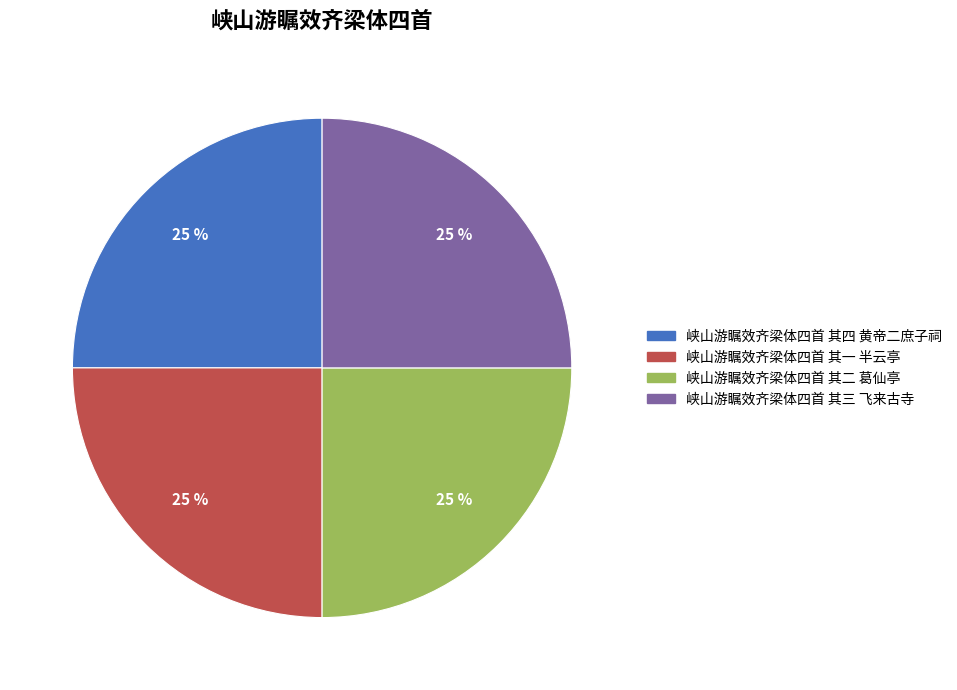

How many segments does this pie chart have?

4